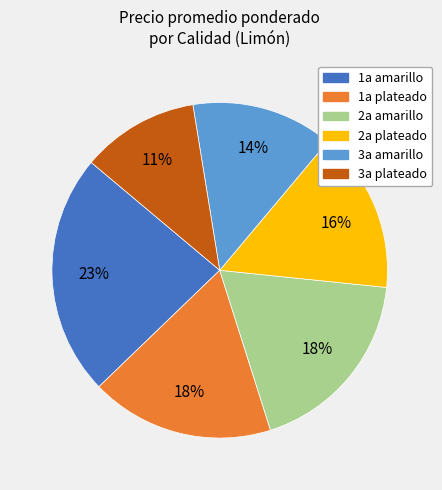

Is there a majority slice in this chart?

No